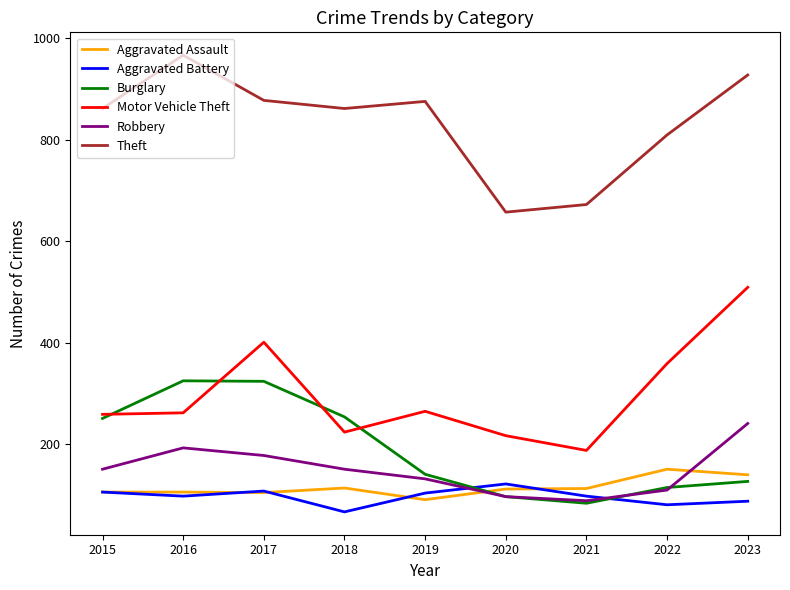

What is the total value across all series at 2015?

1734